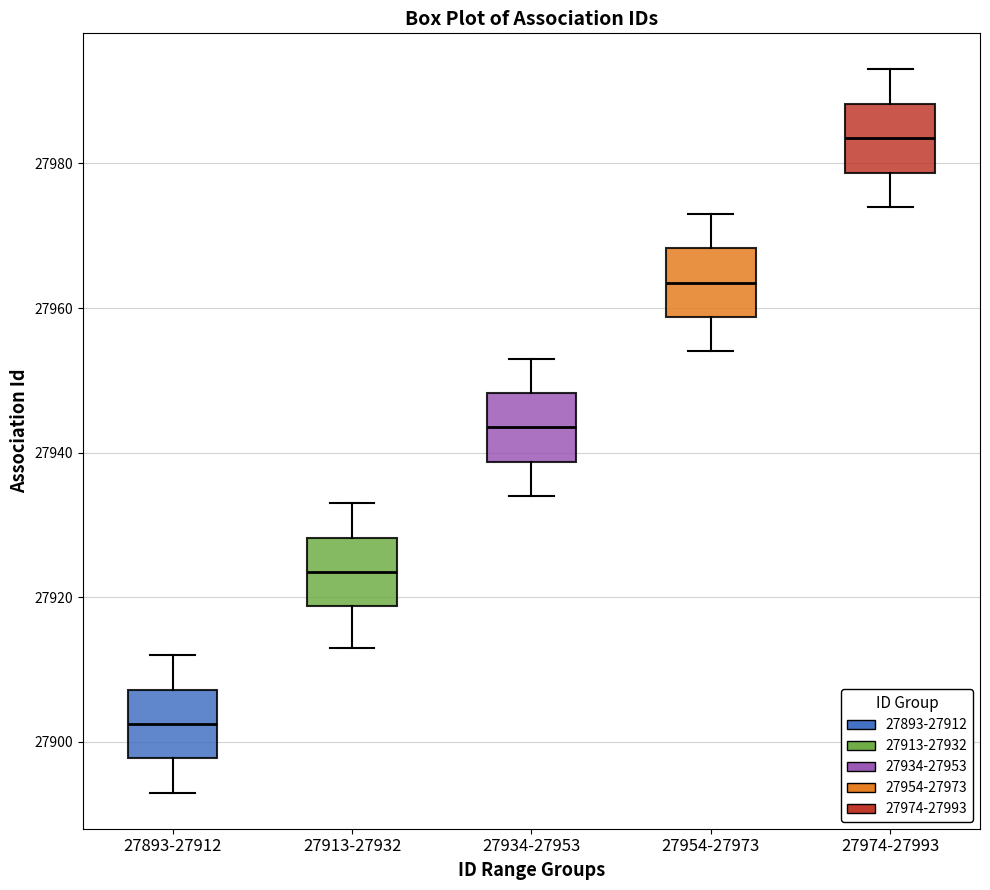

Which box's median line is the lowest?

27893-27912